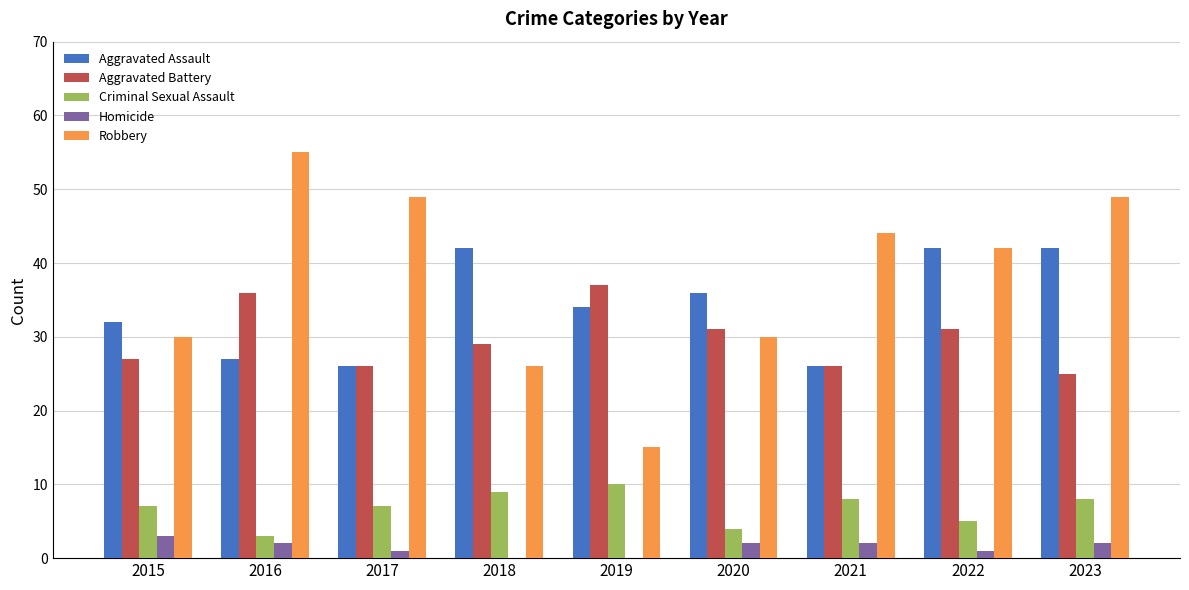

The value of Aggravated Battery at 2018 is 29. True or false?

True